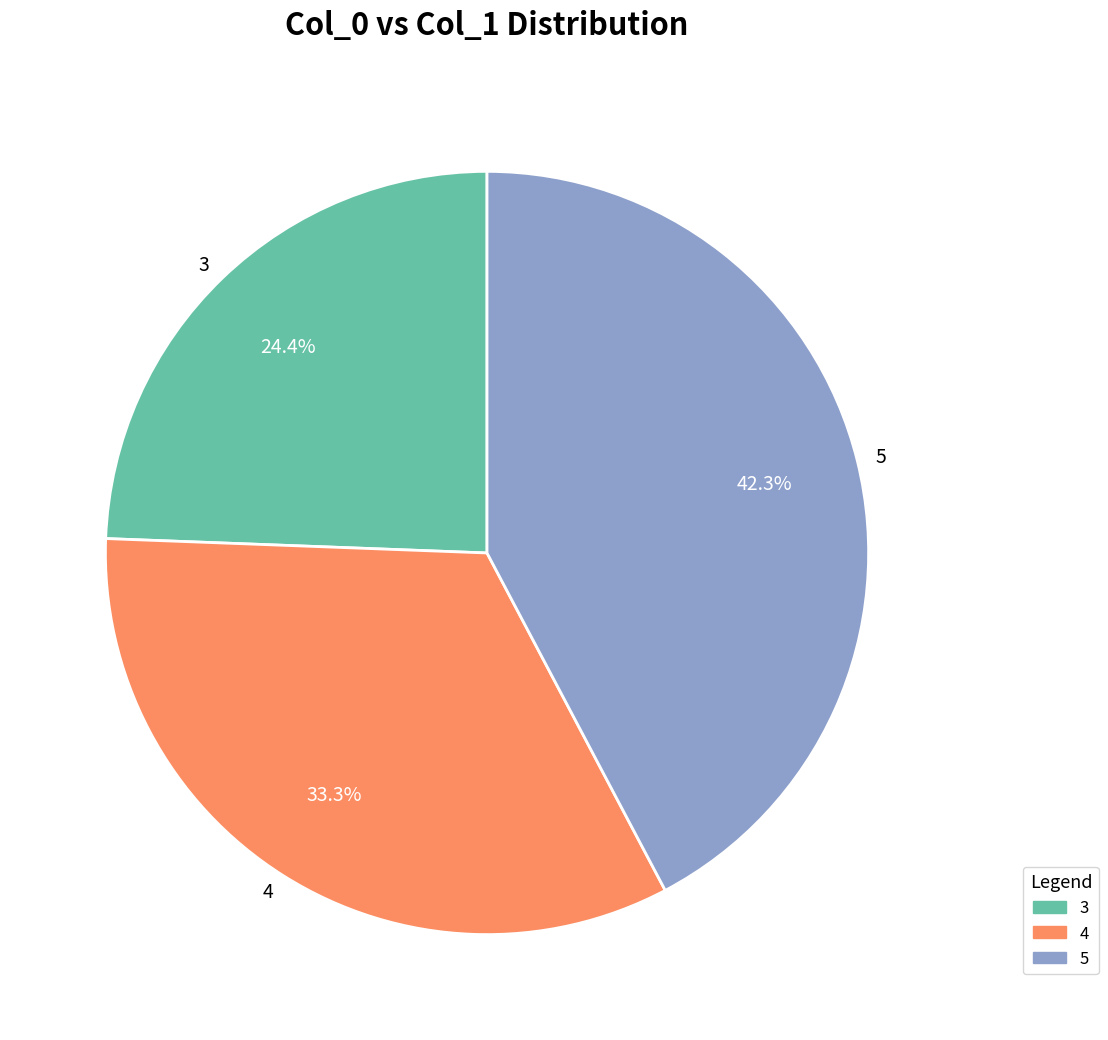

To the nearest percent, what is the combined percentage of 4 and 3?

58%